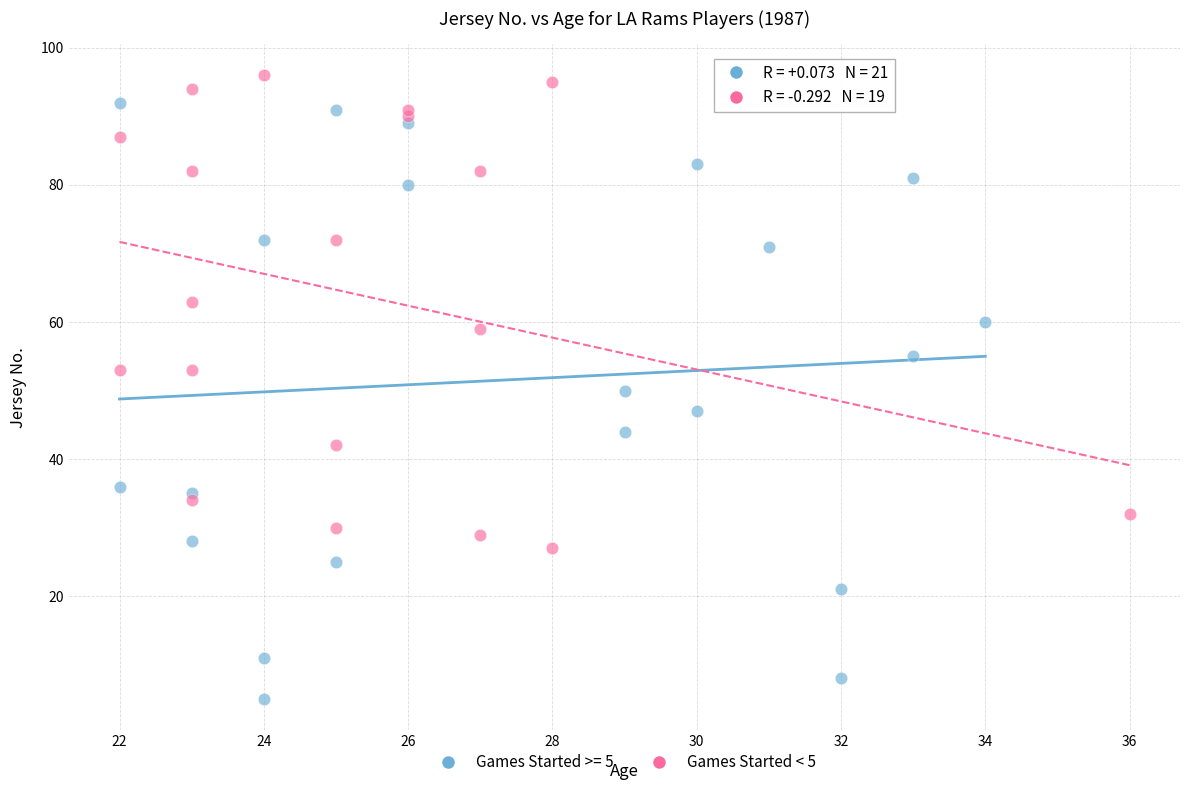

Which series reaches the minimum Y coordinate?

Games Started >= 5